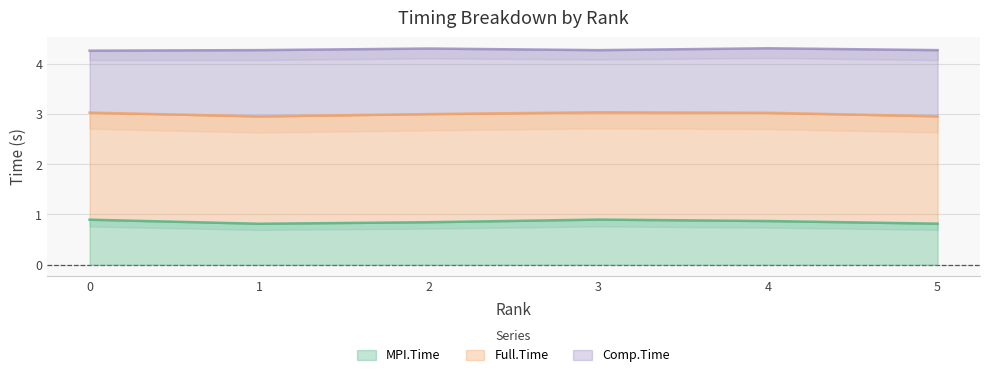

Is it true that MPI.Time equals 0.8 at 1?

True